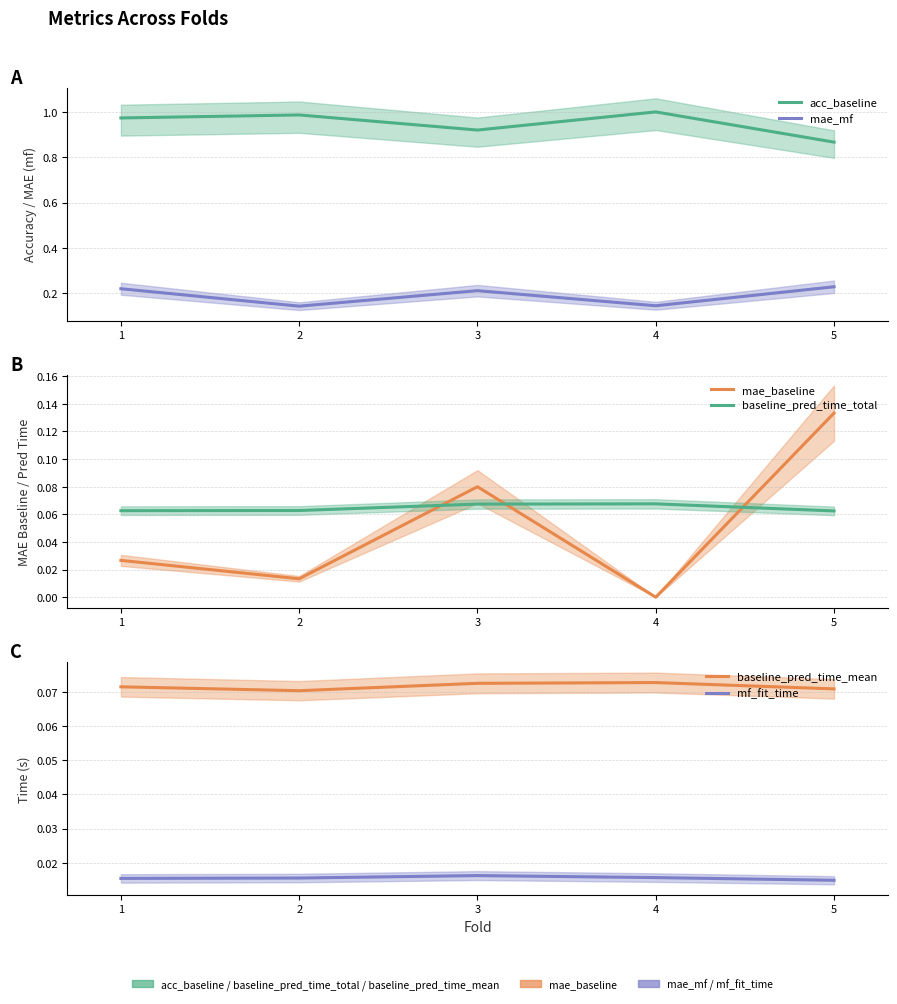

At 5, list the series in order from smallest to largest.

mf_fit_time, baseline_pred_time_total, baseline_pred_time_mean, mae_baseline, mae_mf, acc_baseline